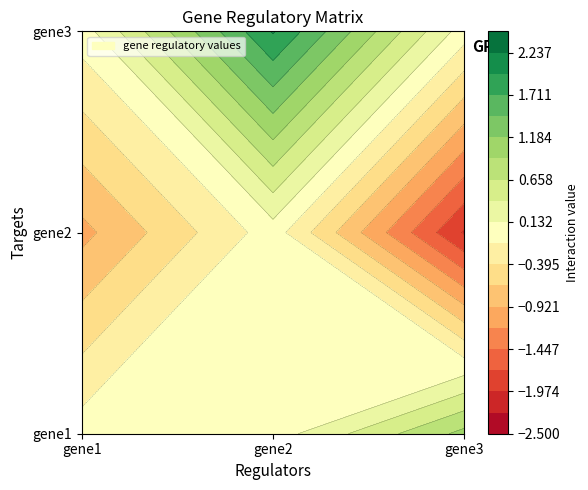

The gene3 series shows -1 at gene3. True or false?

False